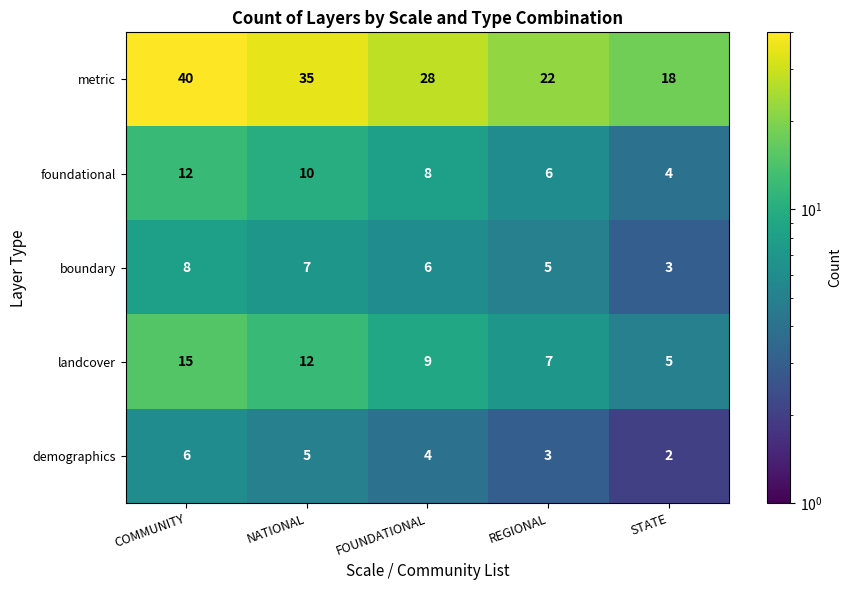

Reading right to left, transcribe all the data shown in this chart.

metric: 18	22	28	35	40
foundational: 4	6	8	10	12
boundary: 3	5	6	7	8
landcover: 5	7	9	12	15
demographics: 2	3	4	5	6